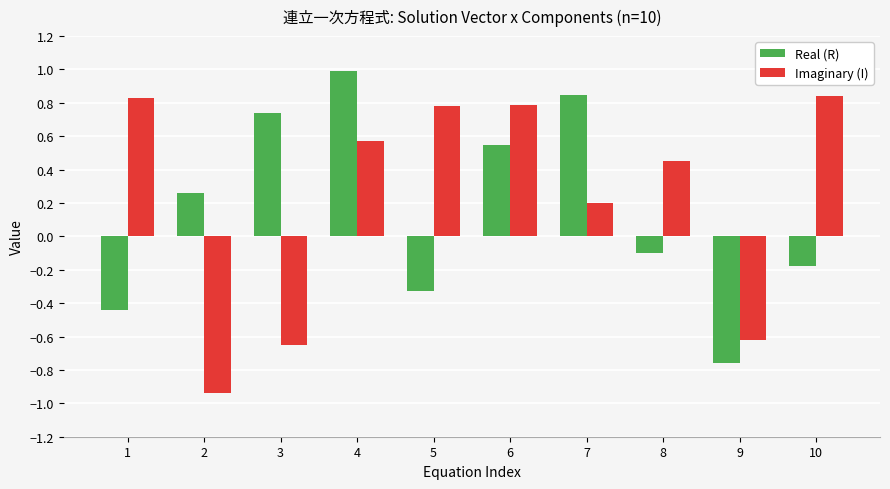

At how many categories does at least one series exceed 0?

9